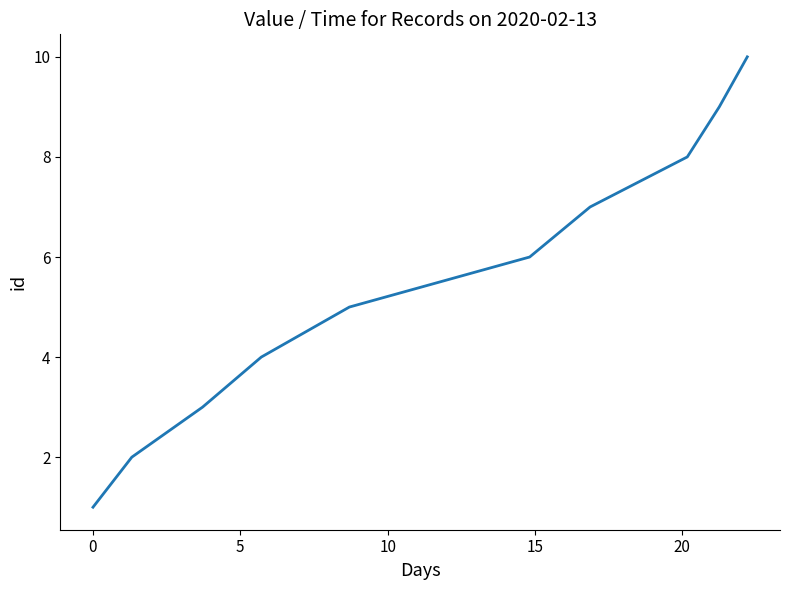

What is the greatest value displayed?

10